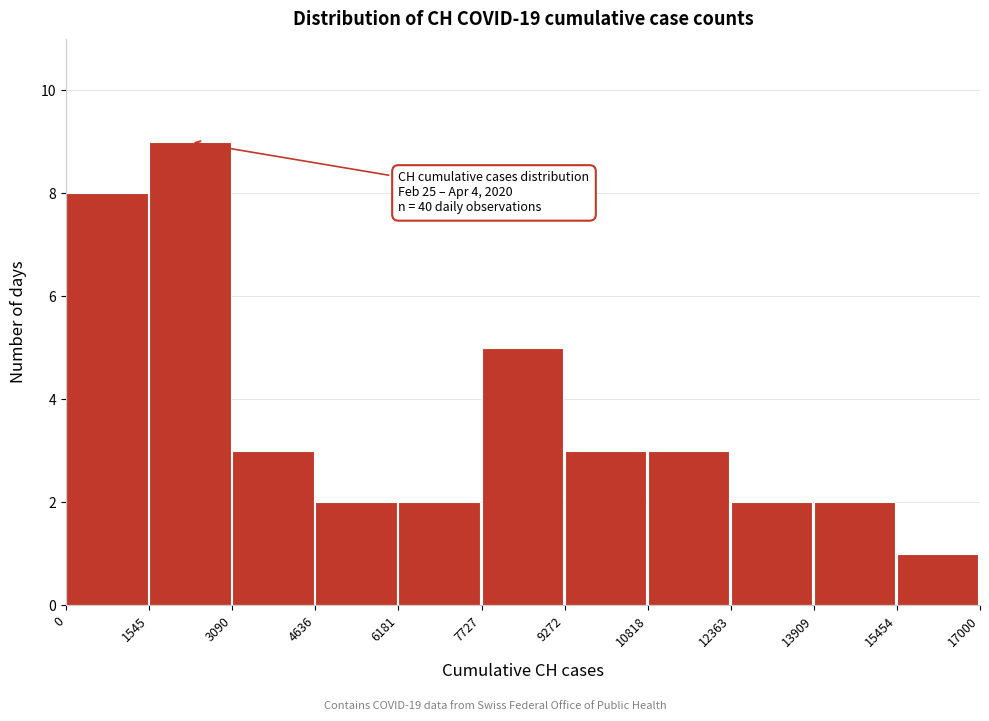

Which range on the x-axis has the tallest bar?

1545 to 3090